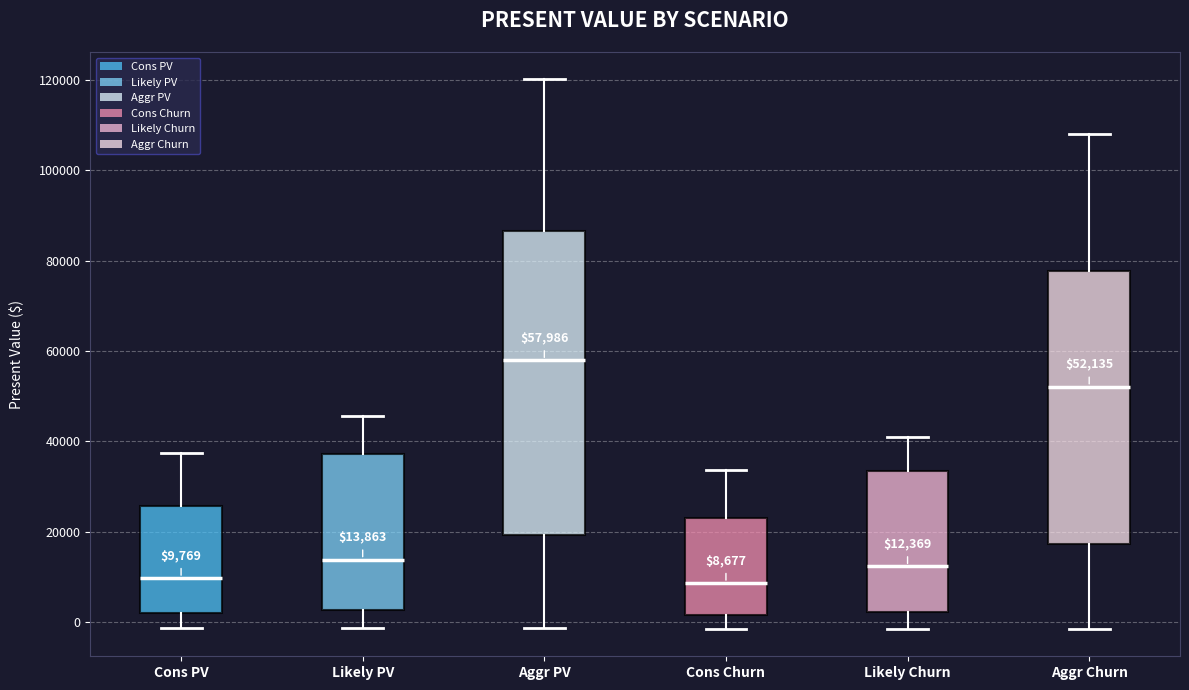

Which box is the tallest, from its lower edge to its upper edge?

Aggr PV